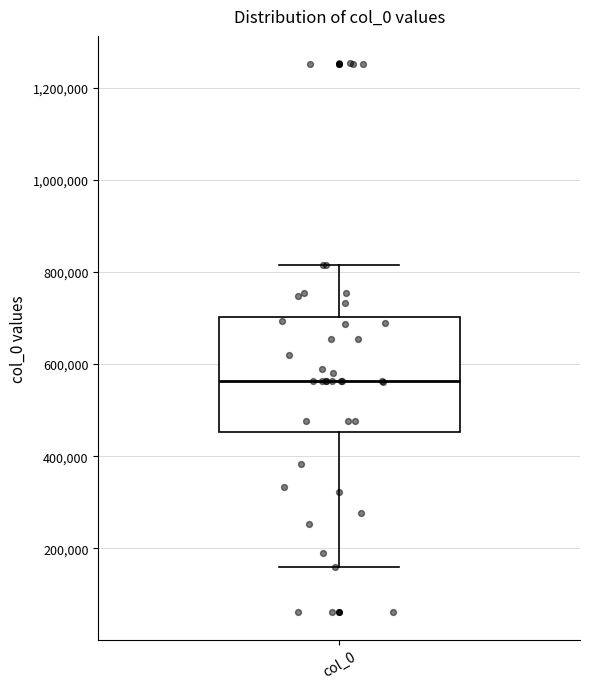

Read this box plot against the y-axis: the position of the median line, the range covered by the box, and the ends of both whiskers. The values are not printed on the chart, so give them approximately, as read against the axis.

median 560000, box 460000 to 700000, whiskers 160000 to 820000